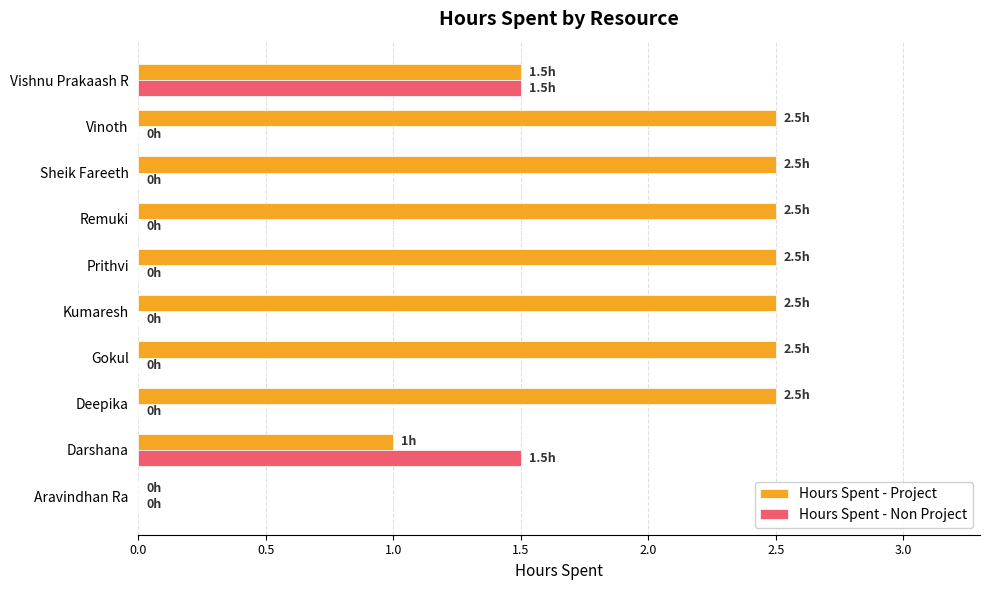

True or false: Hours Spent - Project has a value of 0.8 at Remuki.

False